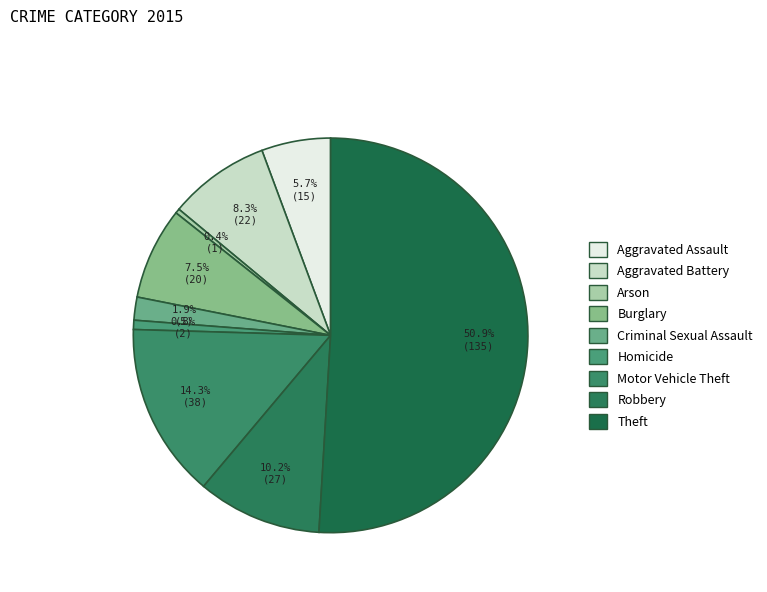

What percentage is NOT represented by Theft?

49.1%